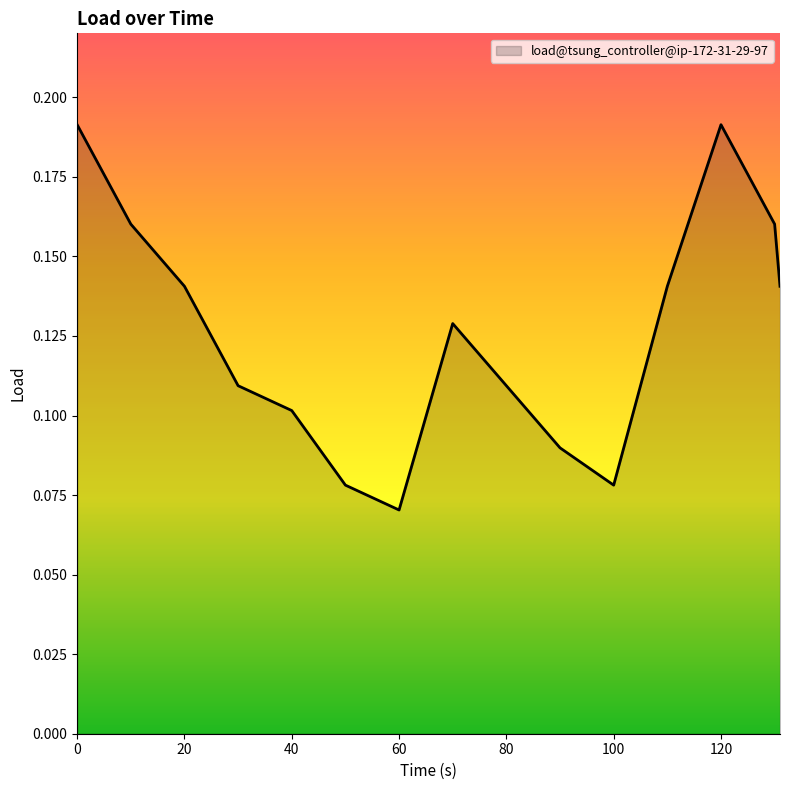

What is the sum of all values?

1.9